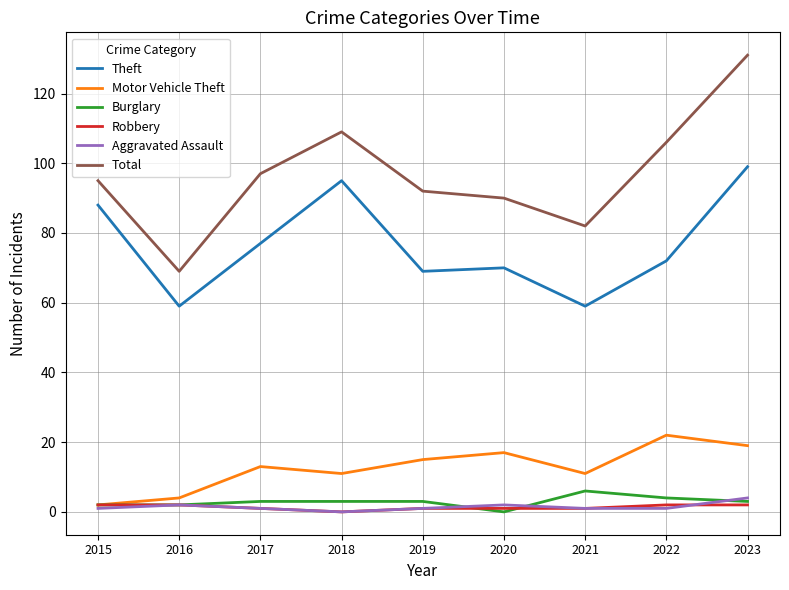

Does the chart display data point markers on the line(s)?

No